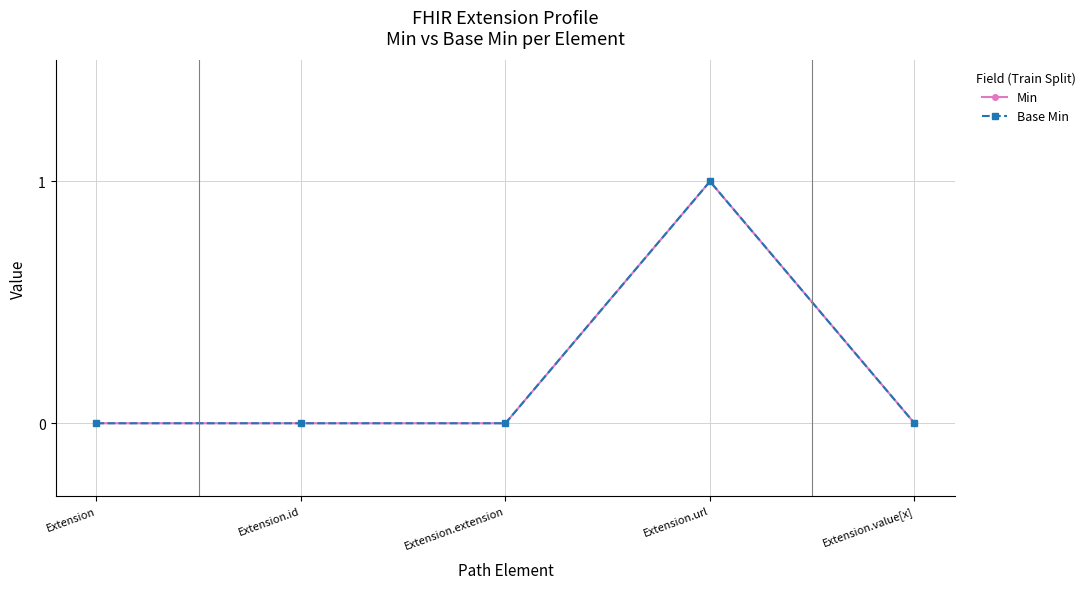

Does the chart have visible grid lines?

Yes